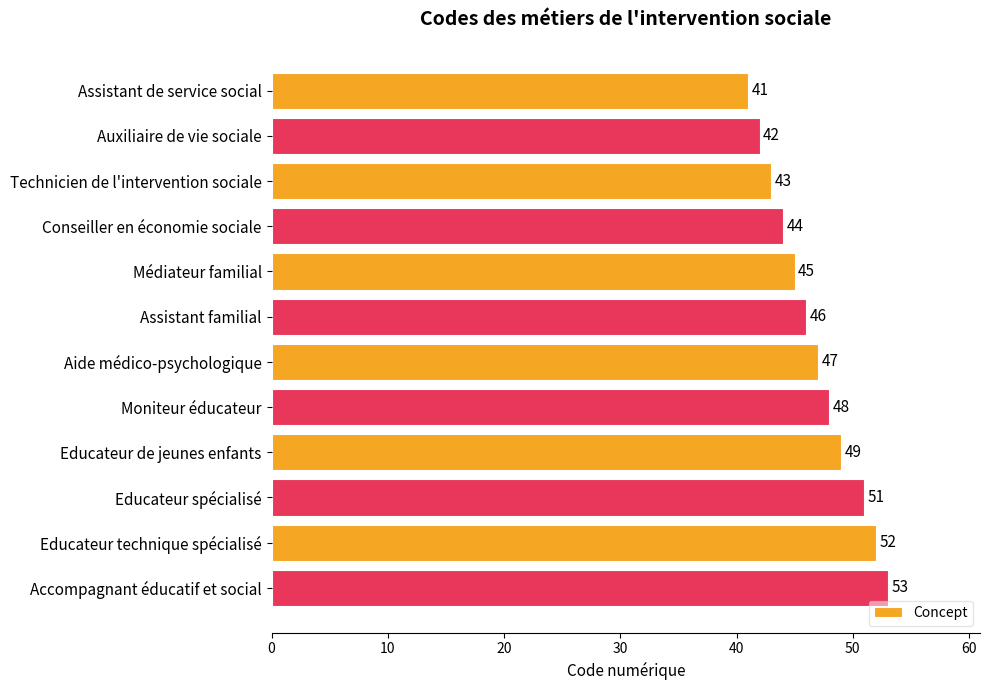

What position from the top is Accompagnant éducatif et social?

12